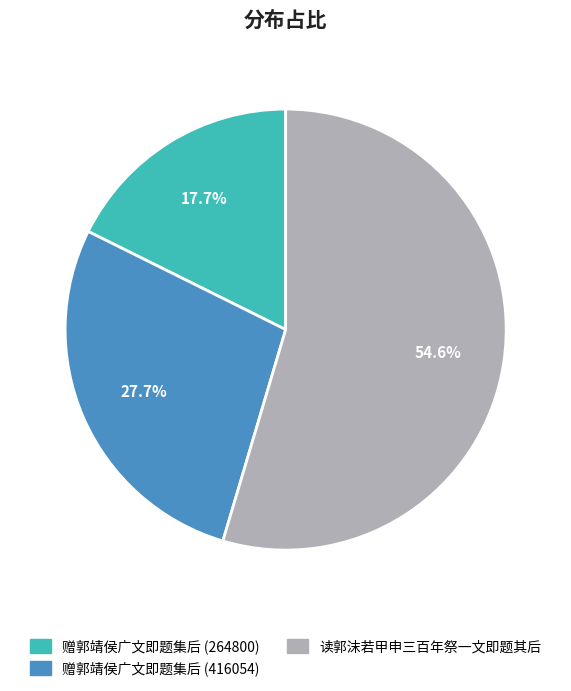

Does 读郭沫若甲申三百年祭一文即题其后 account for over 50% of the chart?

Yes